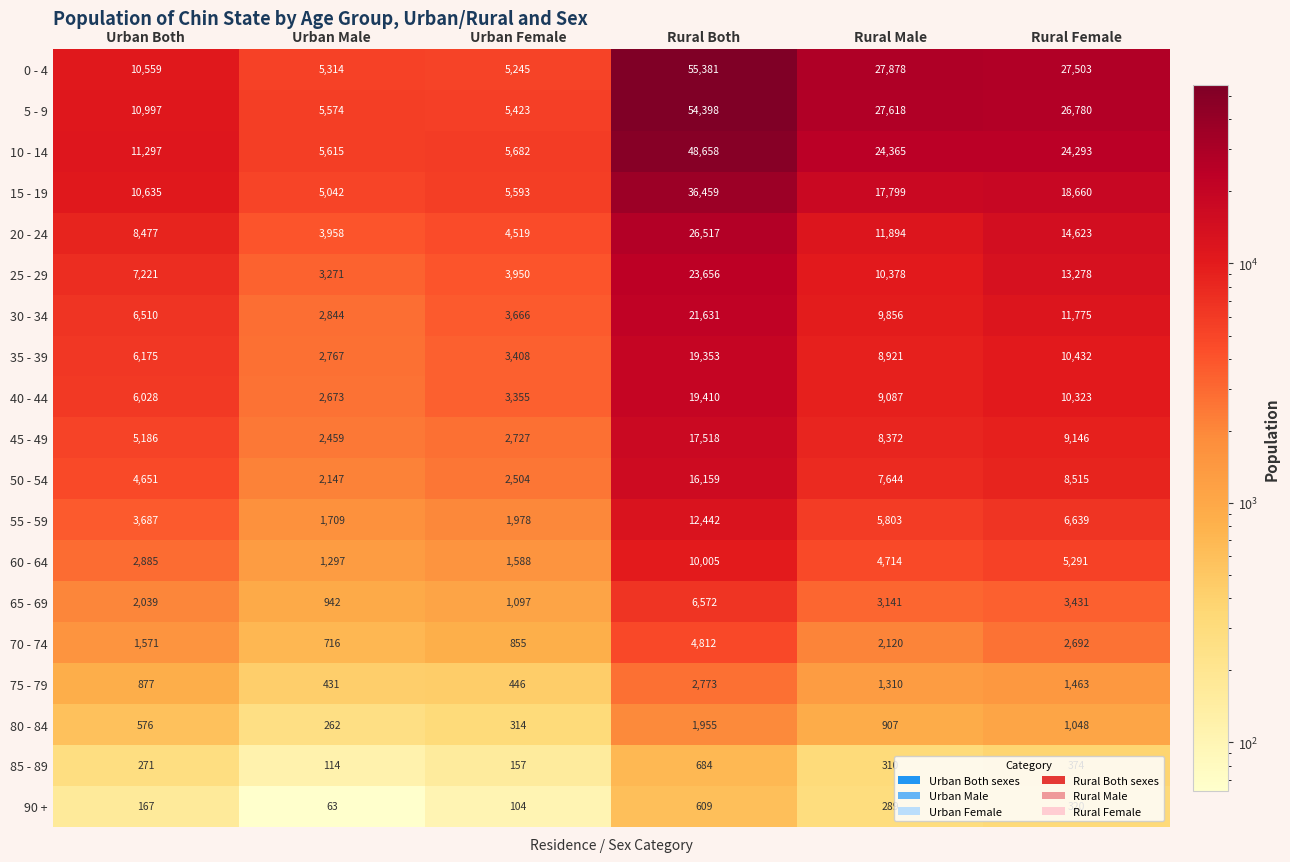

At Rural Both, list the series in order from smallest to largest.

90 +, 85 - 89, 80 - 84, 75 - 79, 70 - 74, 65 - 69, 60 - 64, 55 - 59, 50 - 54, 45 - 49, 35 - 39, 40 - 44, 30 - 34, 25 - 29, 20 - 24, 15 - 19, 10 - 14, 5 - 9, 0 - 4